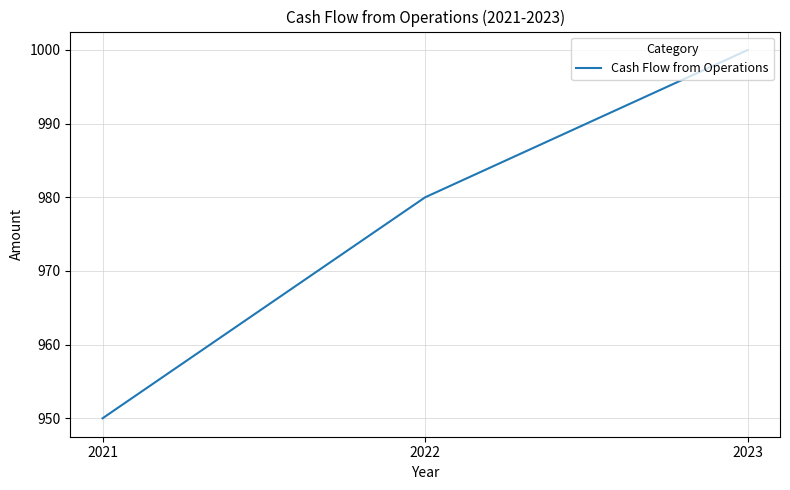

What is the sum of the values at 2022 and 2021?

1930